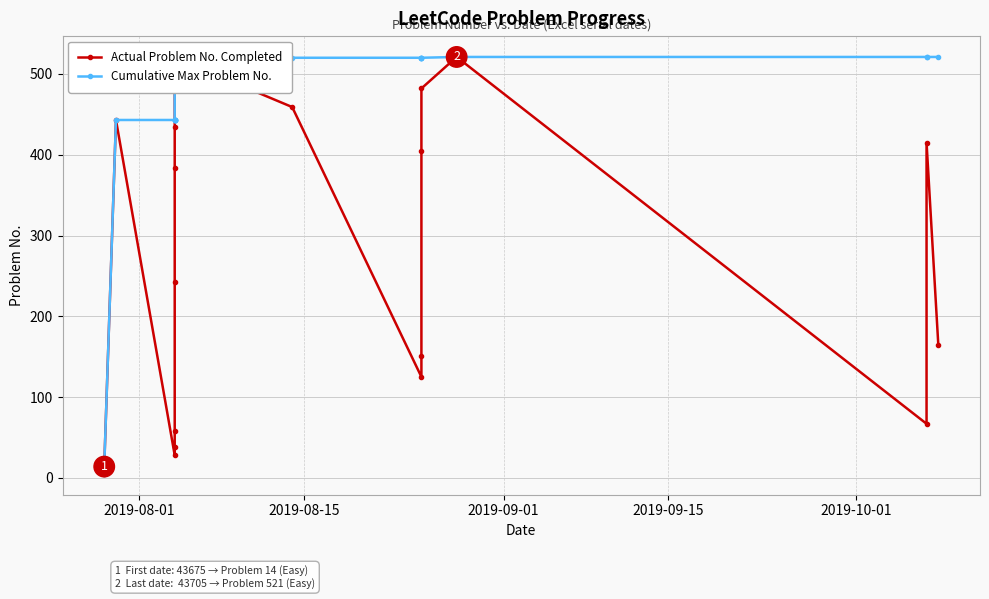

What is the value of the Cumulative Max Problem No. point at the 4th from the left?

443